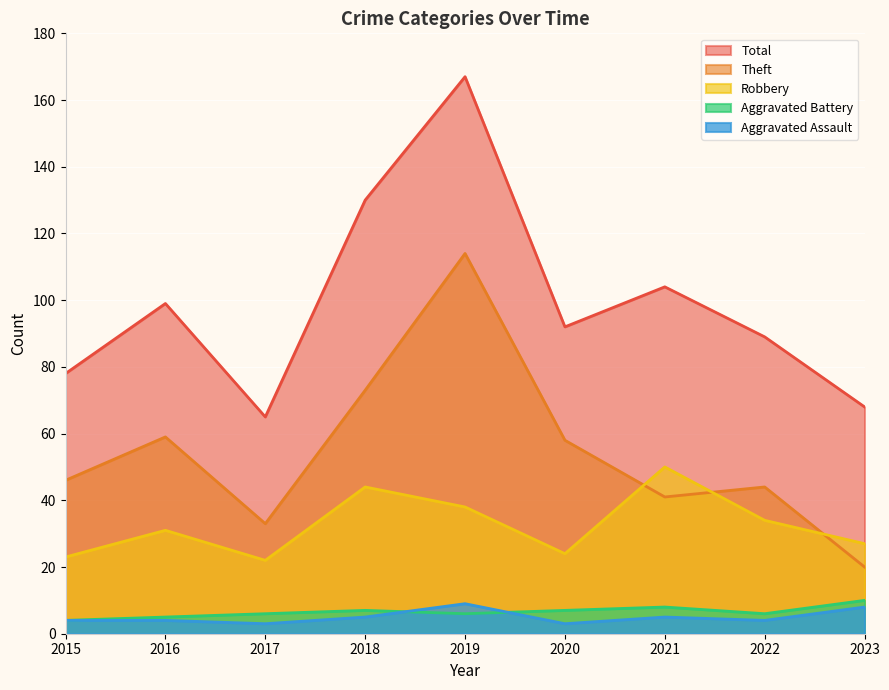

What is the highest value of the Robbery series?

50